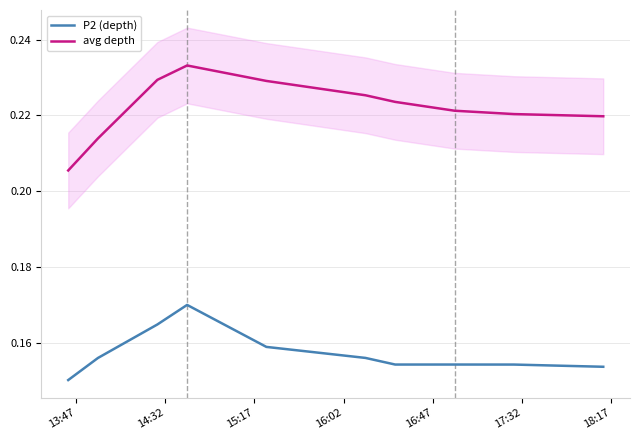

True or false: P2 (depth) and avg depth intersect in this chart.

False